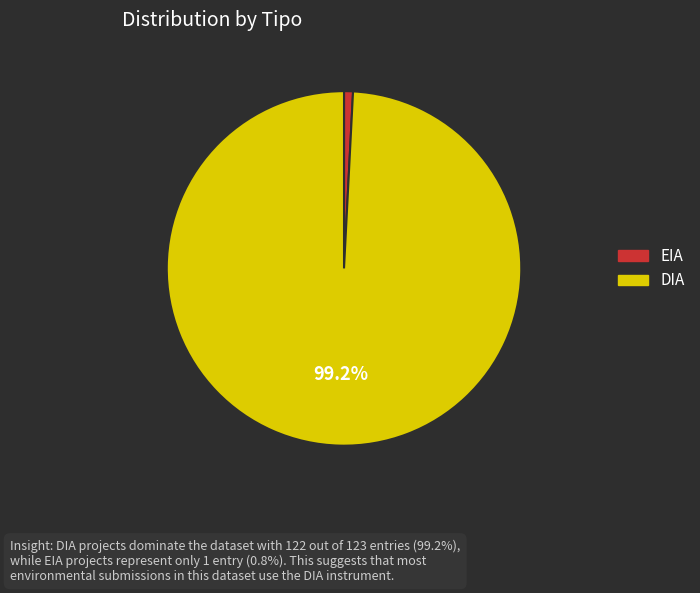

What is the smallest slice in the pie chart?

EIA